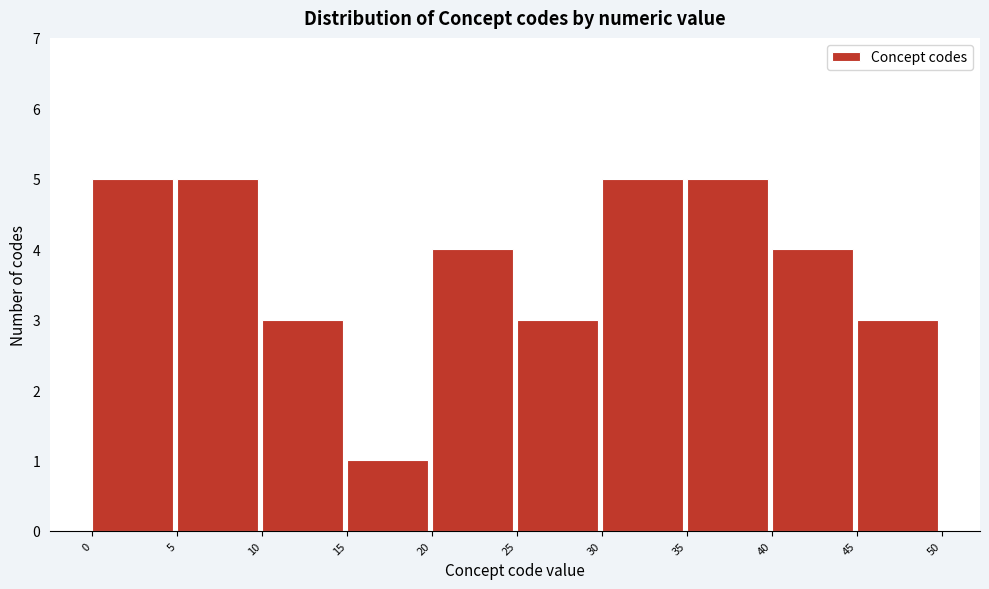

How tall is the bar that spans 25 to 30 on the x-axis? The values are not printed on the chart, so give them approximately, as read against the axis.

3